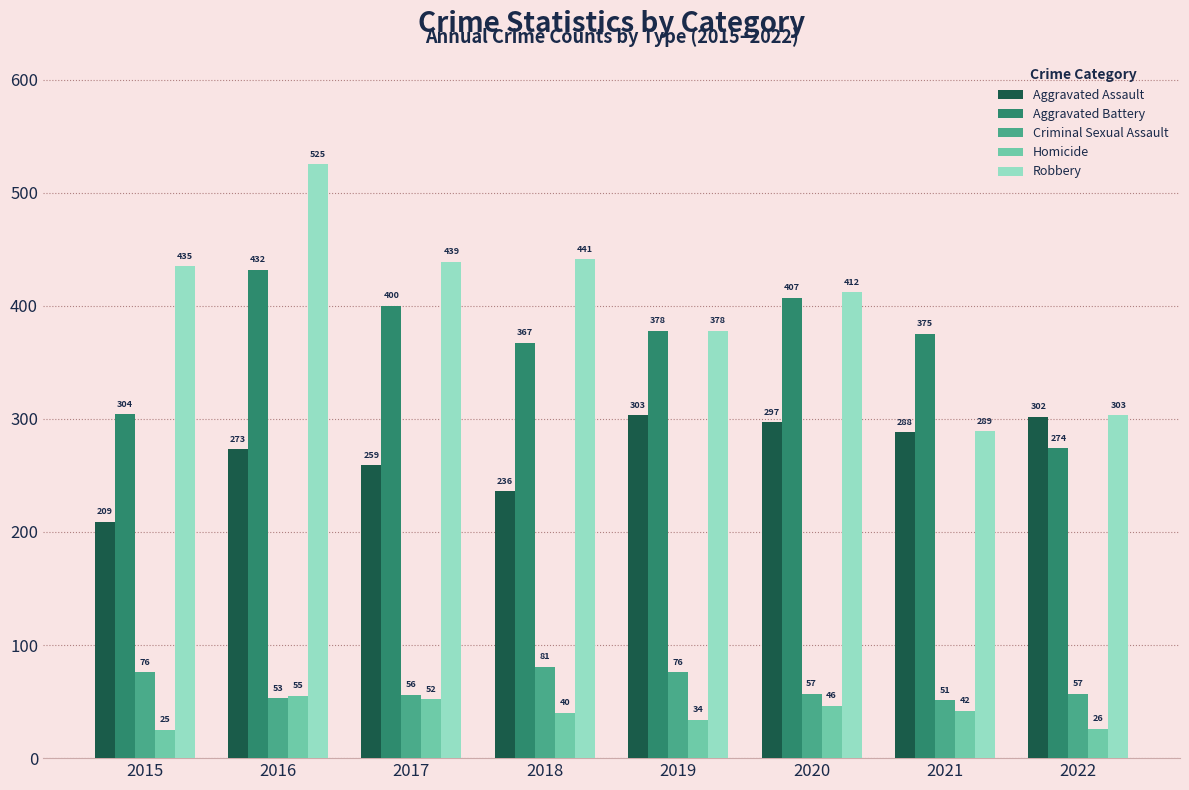

How many groups of bars are there?

8